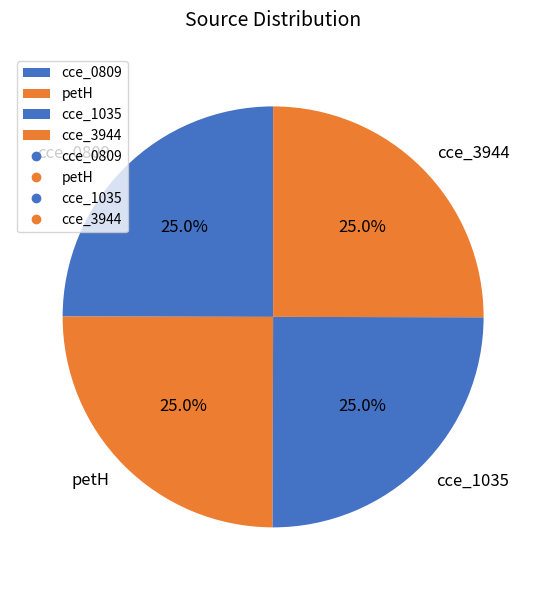

To the nearest percent, what portion does petH represent?

25%